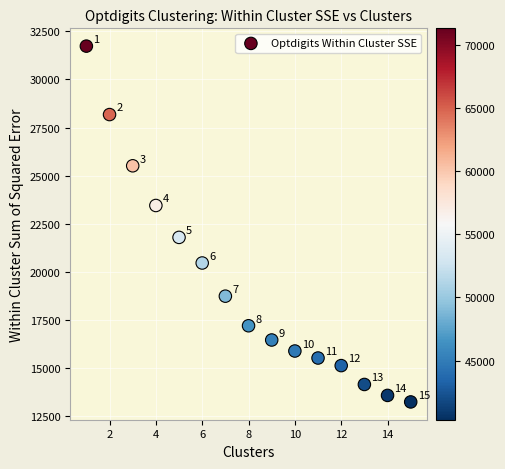

What Y value in the scatter plot is closest to 22486?

21791.5